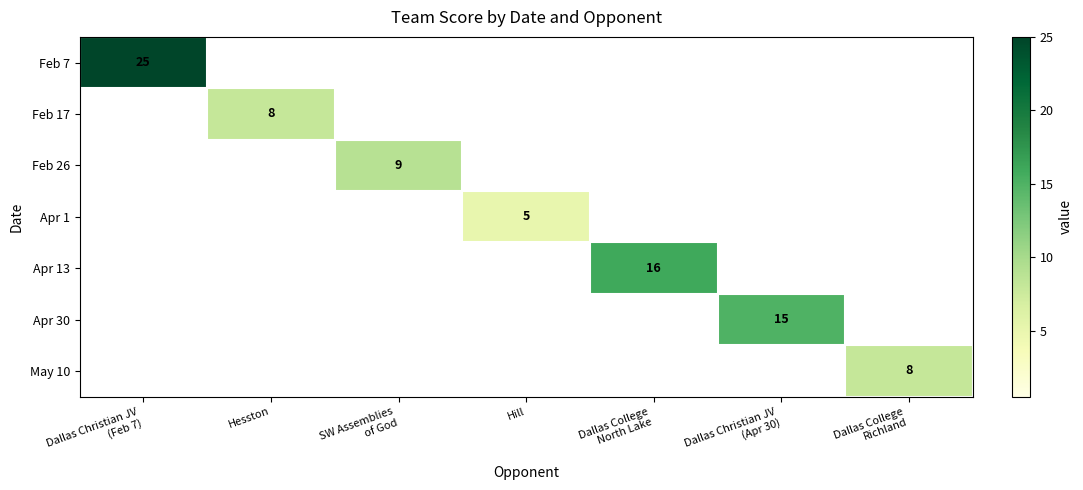

How many values in Apr 13 are above zero?

1